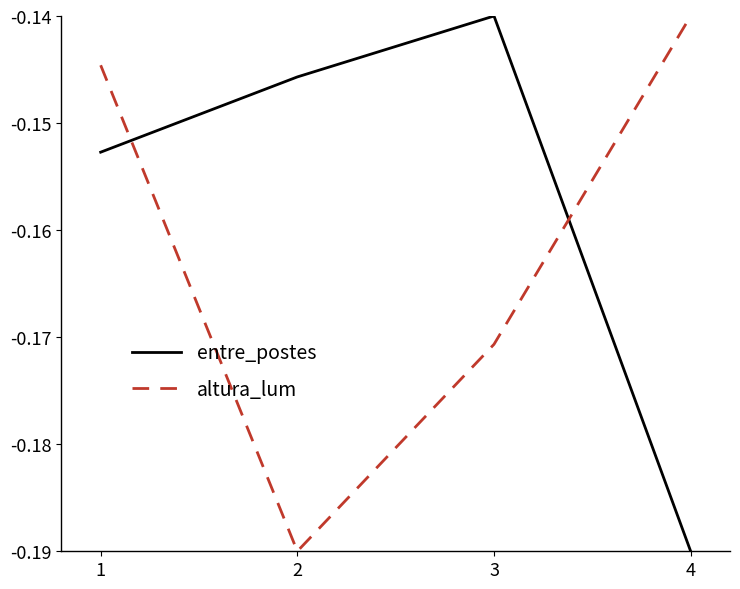

Which series has the largest total across all categories?

entre_postes